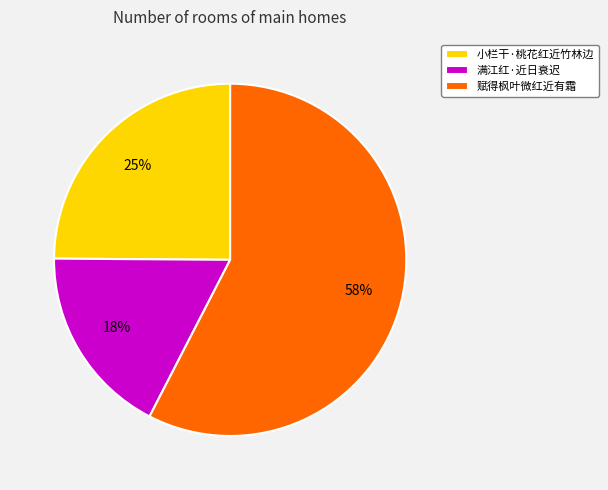

Is 满江红·近日衰迟 the majority of the pie?

No